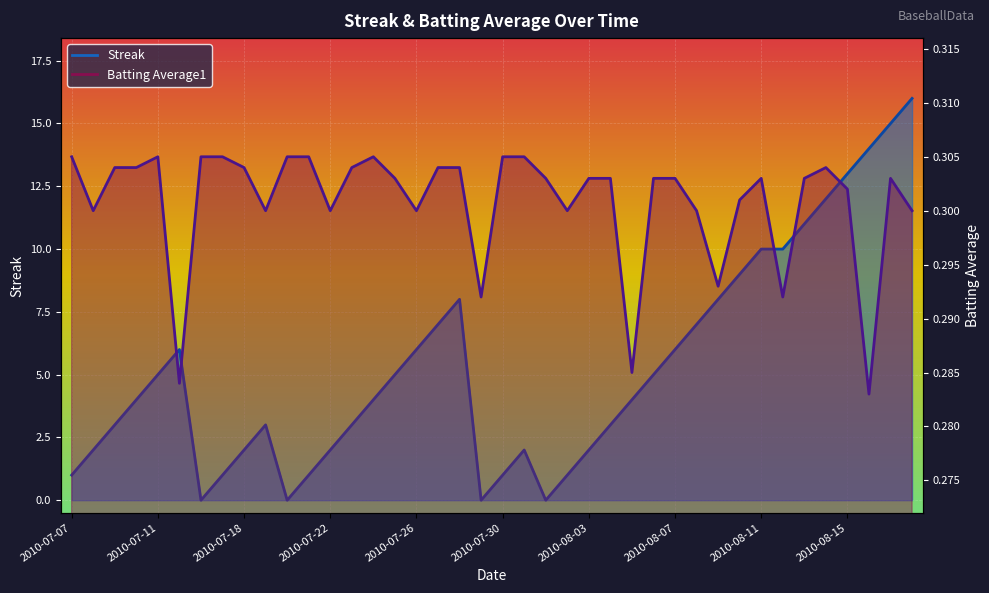

What is the value of the Streak point at the 36th from the left?

12.0